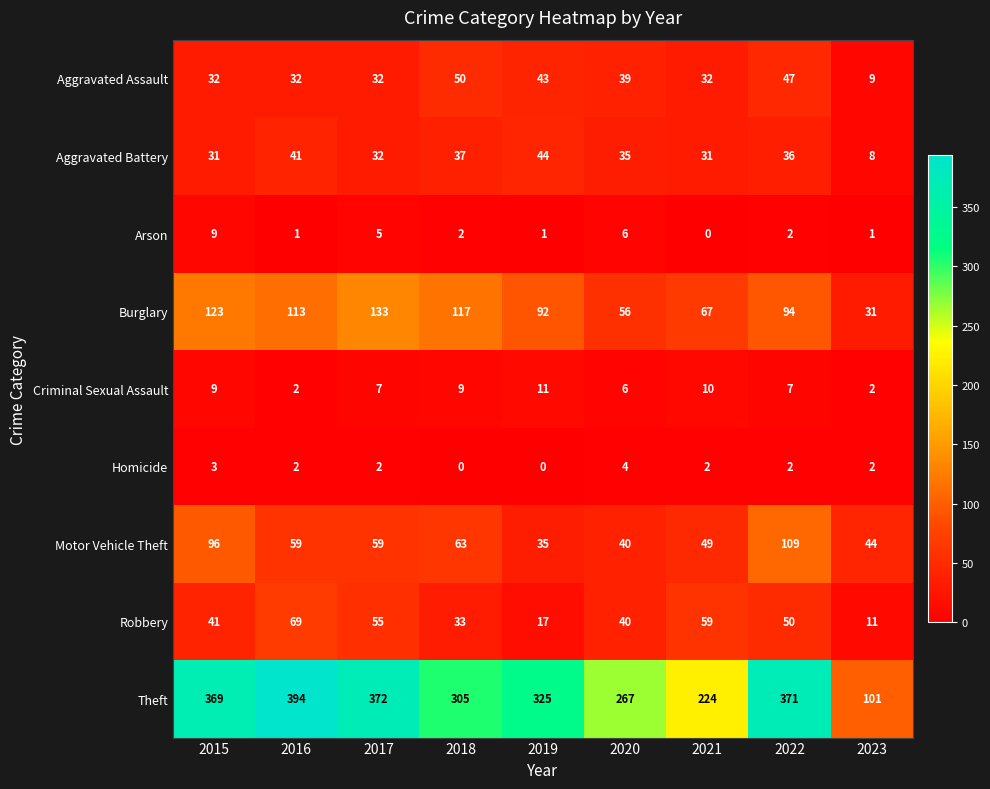

At how many categories does at least one series exceed 177?

8